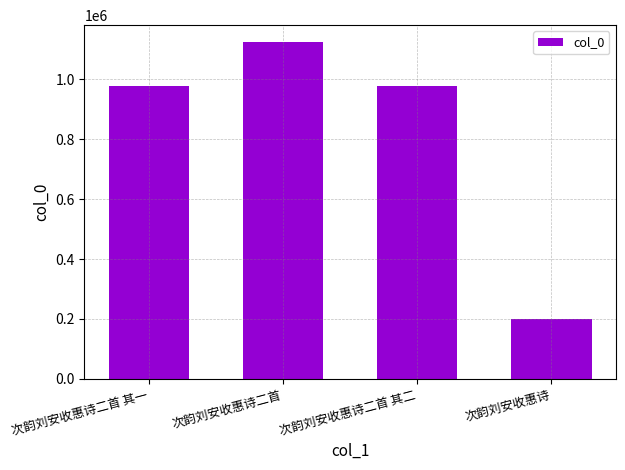

What is the label of the 1st bar from the right?

次韵刘安收惠诗